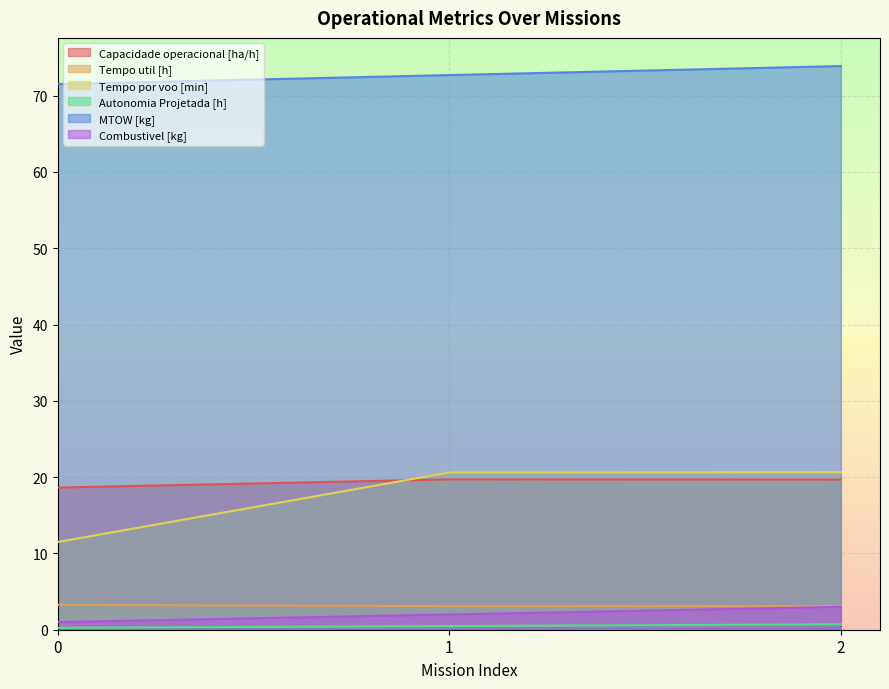

Reading right to left, transcribe all the data shown in this chart.

Capacidade operacional [ha/h]: 2=19.7	1=19.7	0=18.6
Tempo util [h]: 2=3.1	1=3.1	0=3.3
Tempo por voo [min]: 2=20.6	1=20.6	0=11.5
Autonomia Projetada [h]: 2=0.7	1=0.5	0=0.2
MTOW [kg]: 2=73.9	1=72.7	0=71.5
Combustivel [kg]: 2=3.0	1=2.0	0=1.0